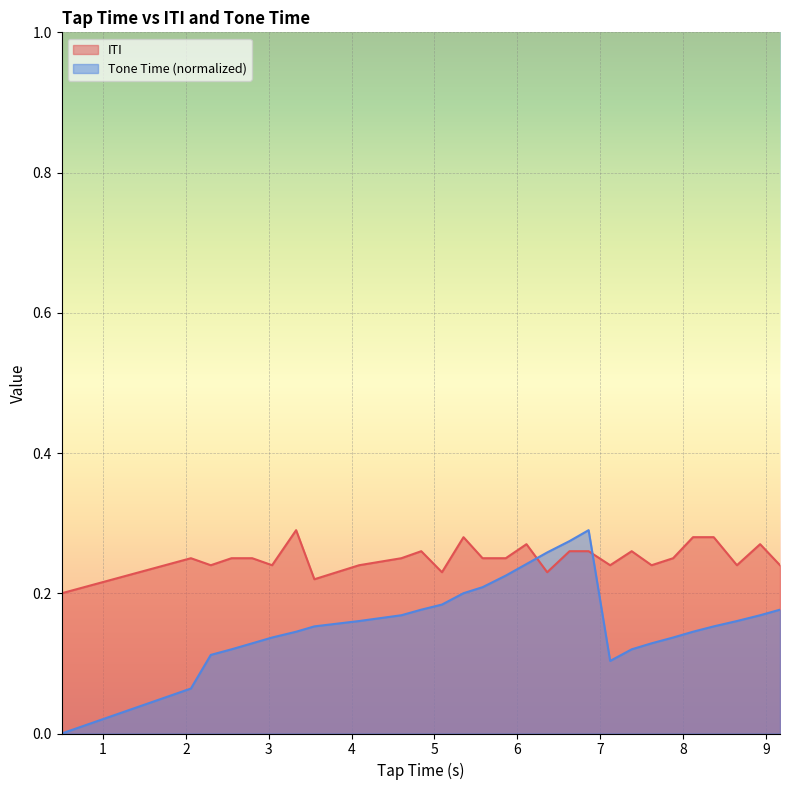

What is the sum of all ITI values?

7.0